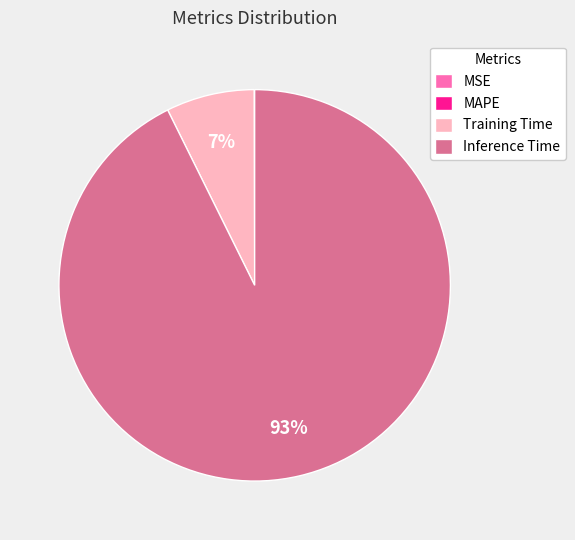

To the nearest percent, what portion does Inference Time represent?

93%